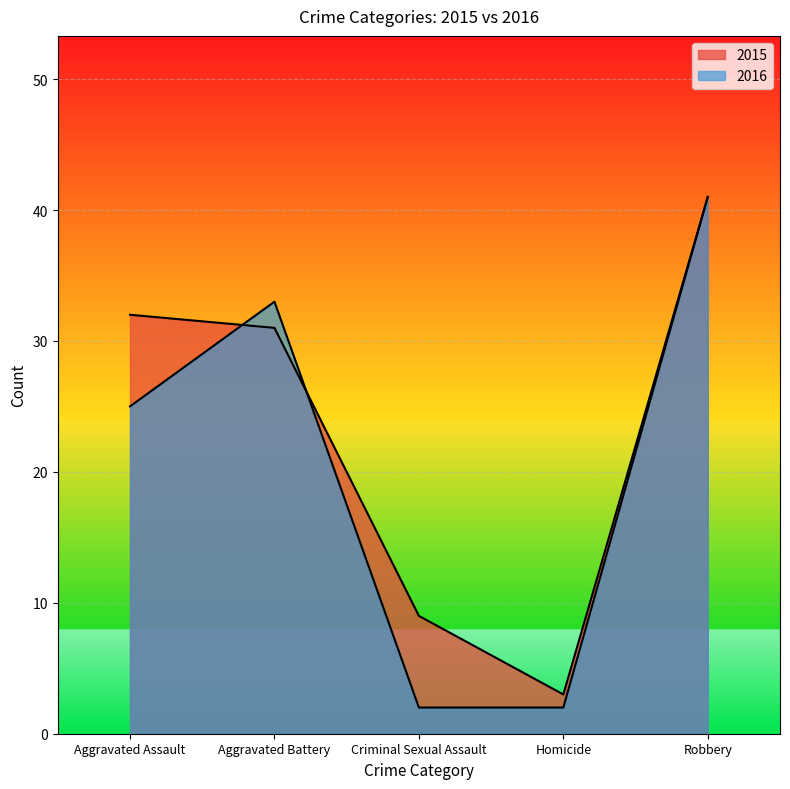

How many values in the 2015 series exceed 31?

2